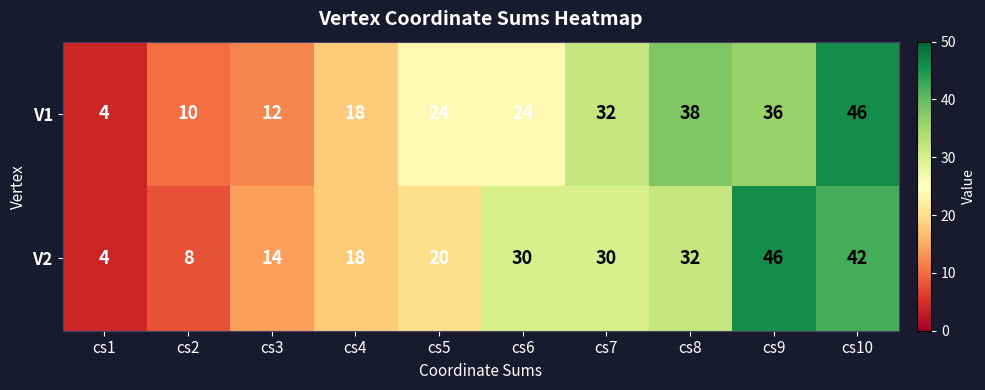

What is the difference between the maximum and second lowest values in the V2 series?

38